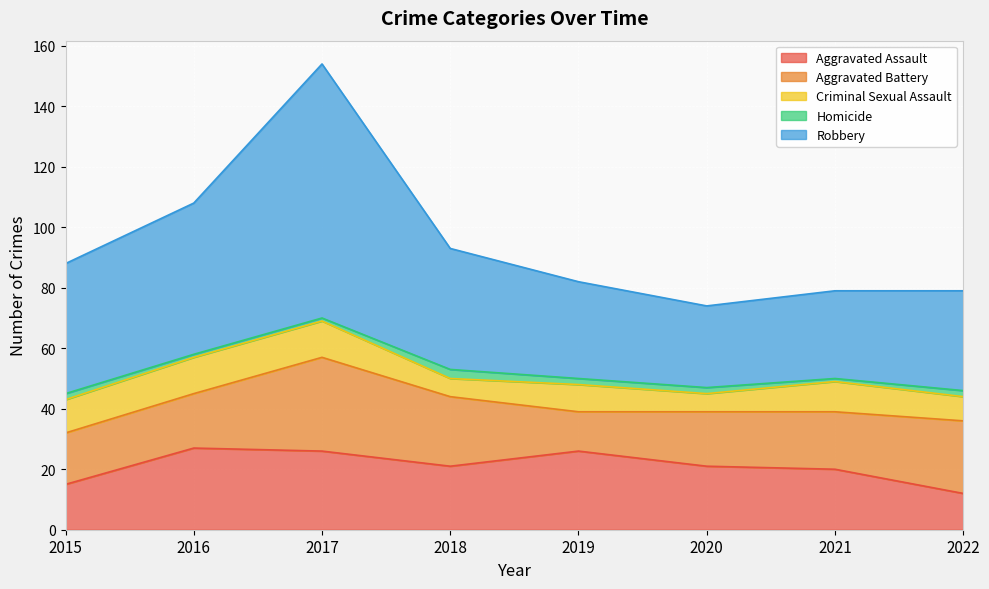

Is the value of Aggravated Assault at 2018 greater than the value of Criminal Sexual Assault at 2019?

Yes